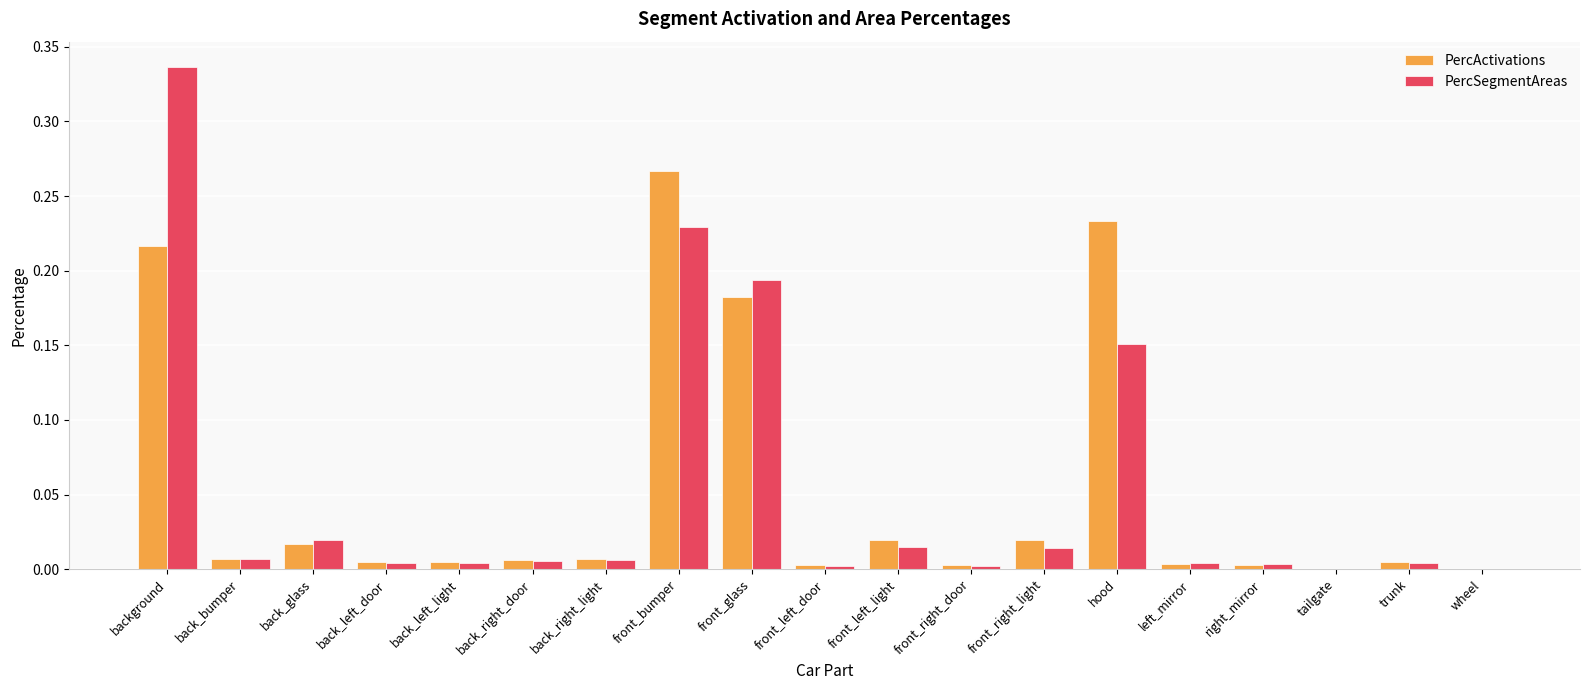

Which series changed the most between back_left_light and front_right_light?

PercActivations